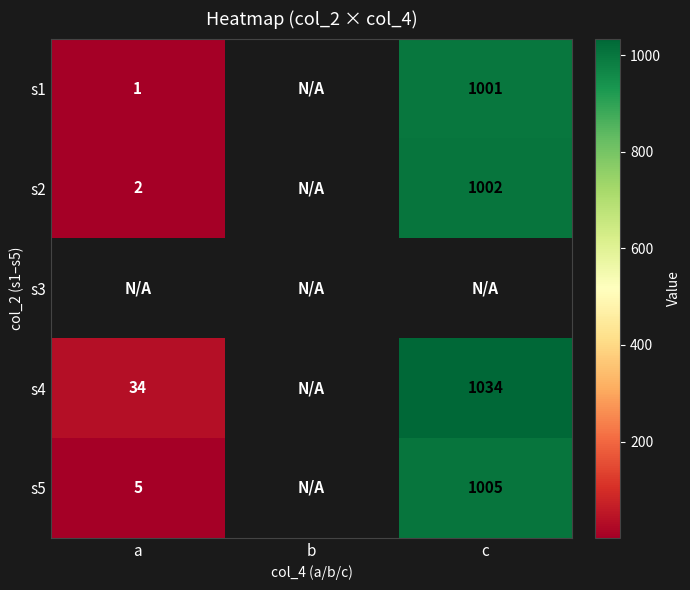

The value of s2 at c is 1320. True or false?

False